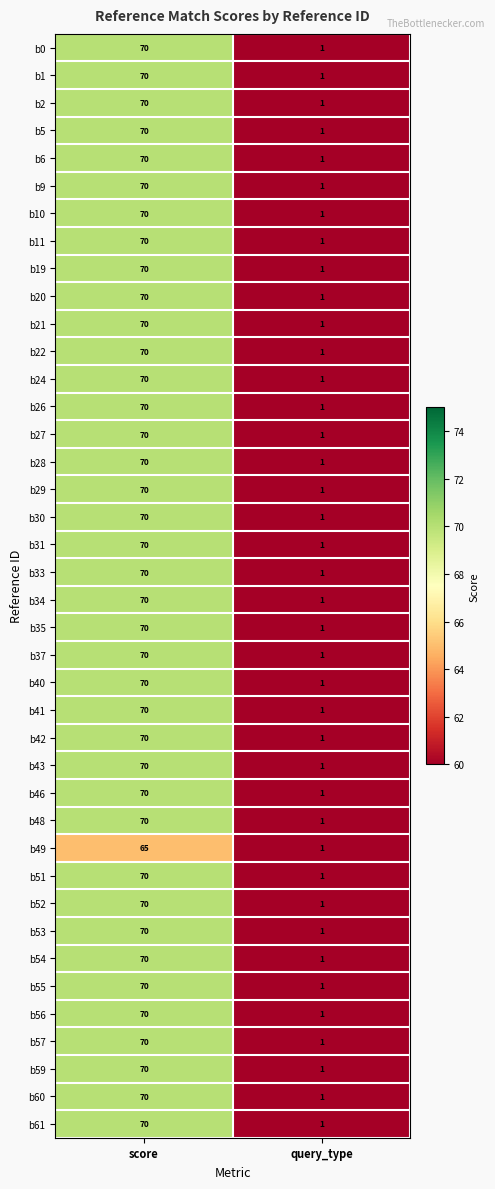

What is the highest value of the b21 series?

70